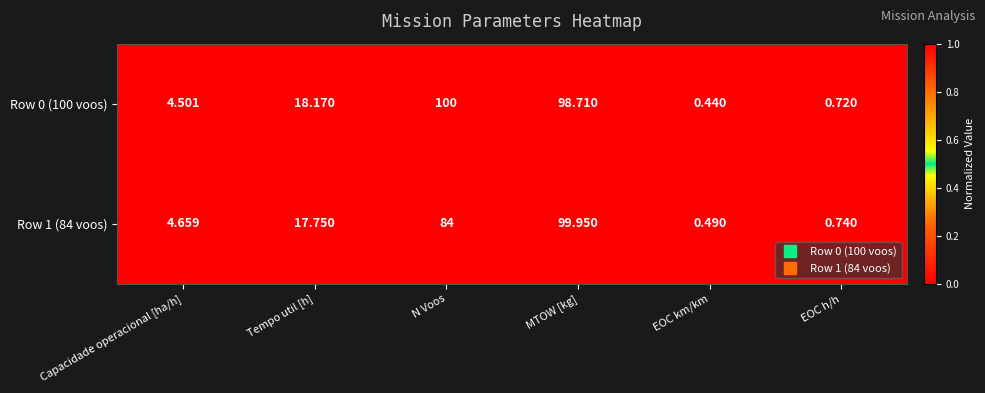

What is the total value across all series at Capacidade operacional [ha/h]?

9.2